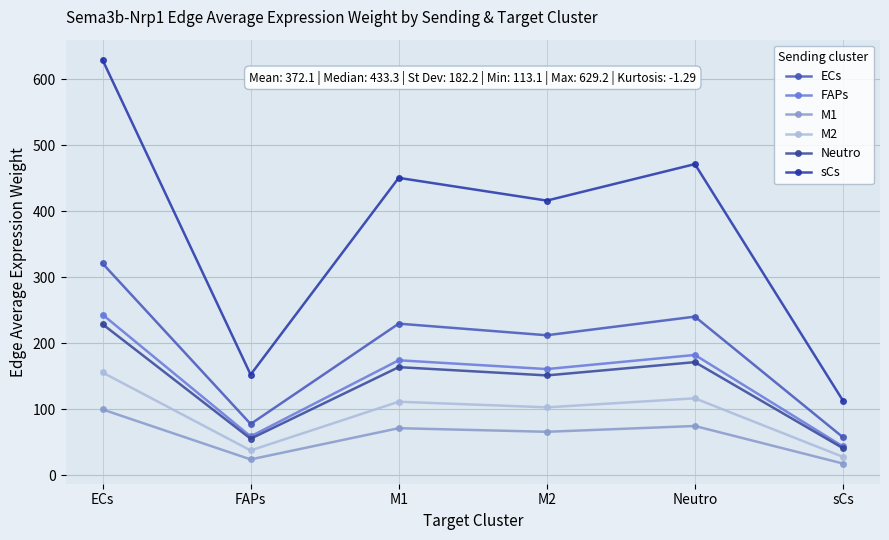

Reading left to right, transcribe all the data shown in this chart.

ECs: ECs=320.9	FAPs=77.8	M1=229.7	M2=212.2	Neutro=240.4	sCs=57.7
FAPs: ECs=243.5	FAPs=59.0	M1=174.3	M2=161.0	Neutro=182.4	sCs=43.8
M1: ECs=99.8	FAPs=24.2	M1=71.5	M2=66.0	Neutro=74.8	sCs=18.0
M2: ECs=155.8	FAPs=37.8	M1=111.5	M2=103.0	Neutro=116.7	sCs=28.0
Neutro: ECs=228.9	FAPs=55.5	M1=163.9	M2=151.4	Neutro=171.5	sCs=41.2
sCs: ECs=629.2	FAPs=152.6	M1=450.5	M2=416.0	Neutro=471.3	sCs=113.1